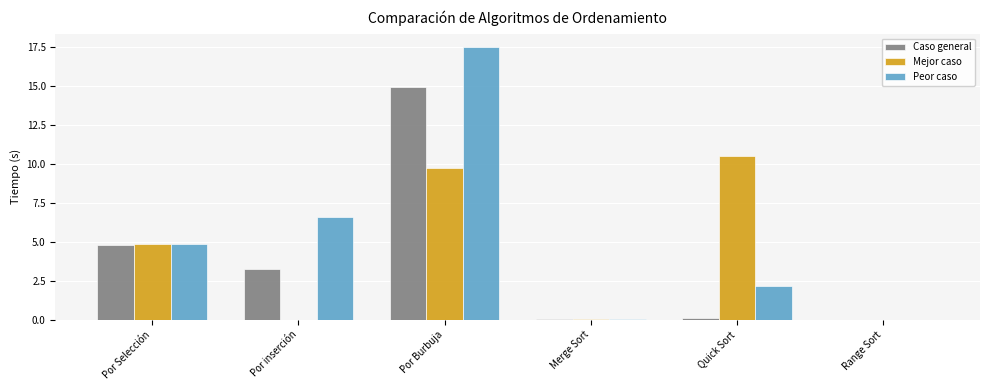

Which series has the largest total across all categories?

Peor caso